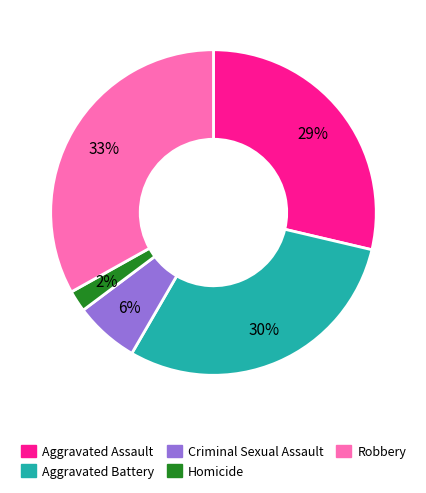

Rank the categories by value from lowest to highest.

Homicide, Criminal Sexual Assault, Aggravated Assault, Aggravated Battery, Robbery